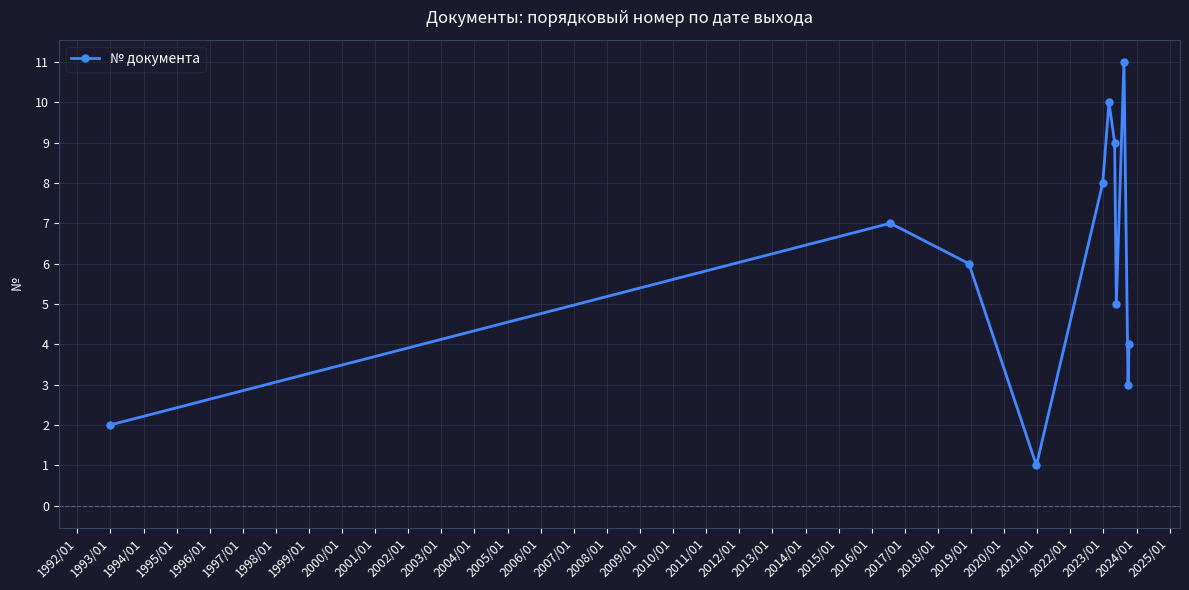

How many lines are shown in the chart?

1